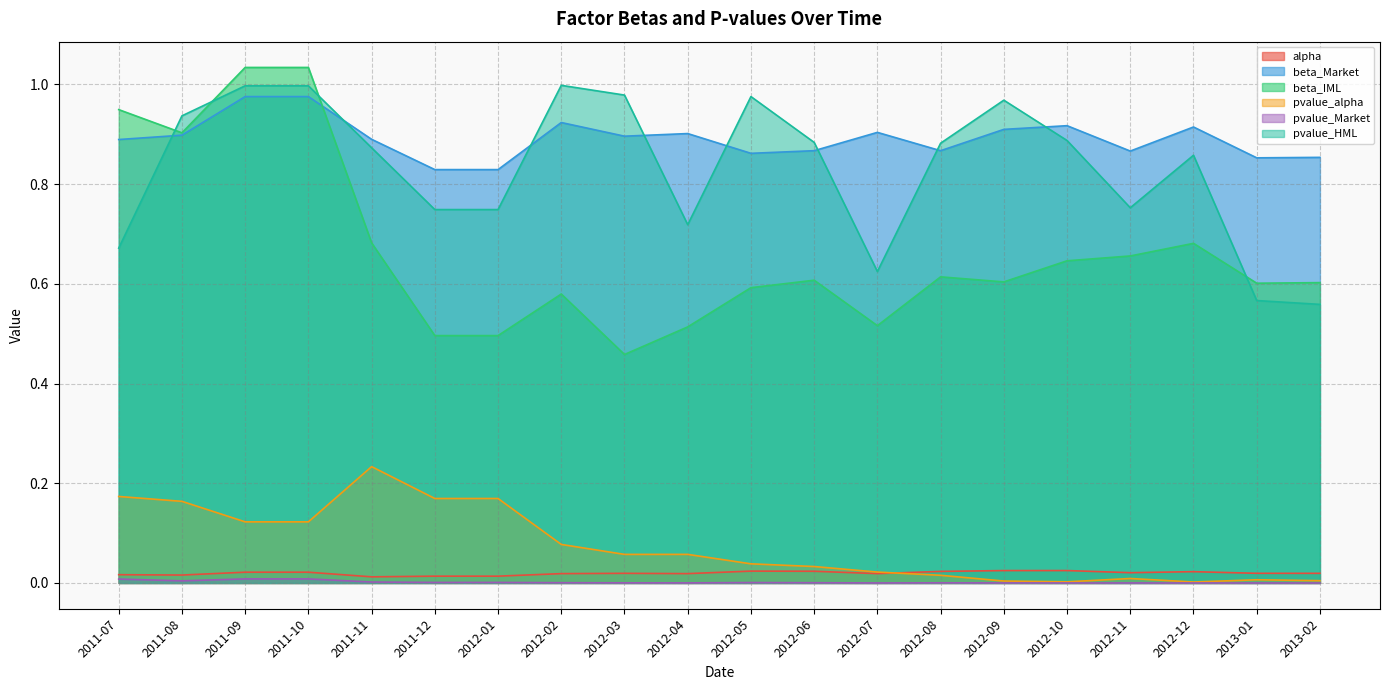

Does the chart display data point markers on the line(s)?

No